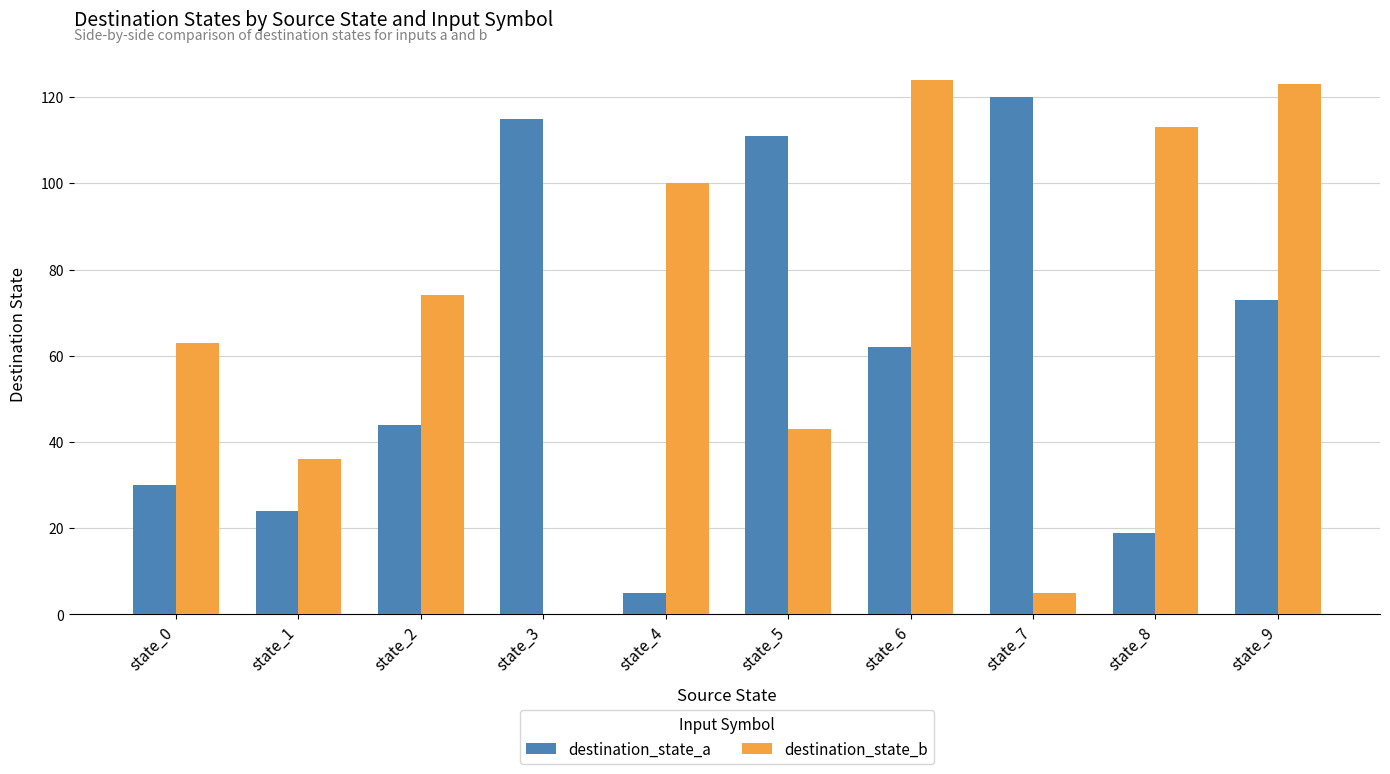

What is the sum of all destination_state_b values?

681